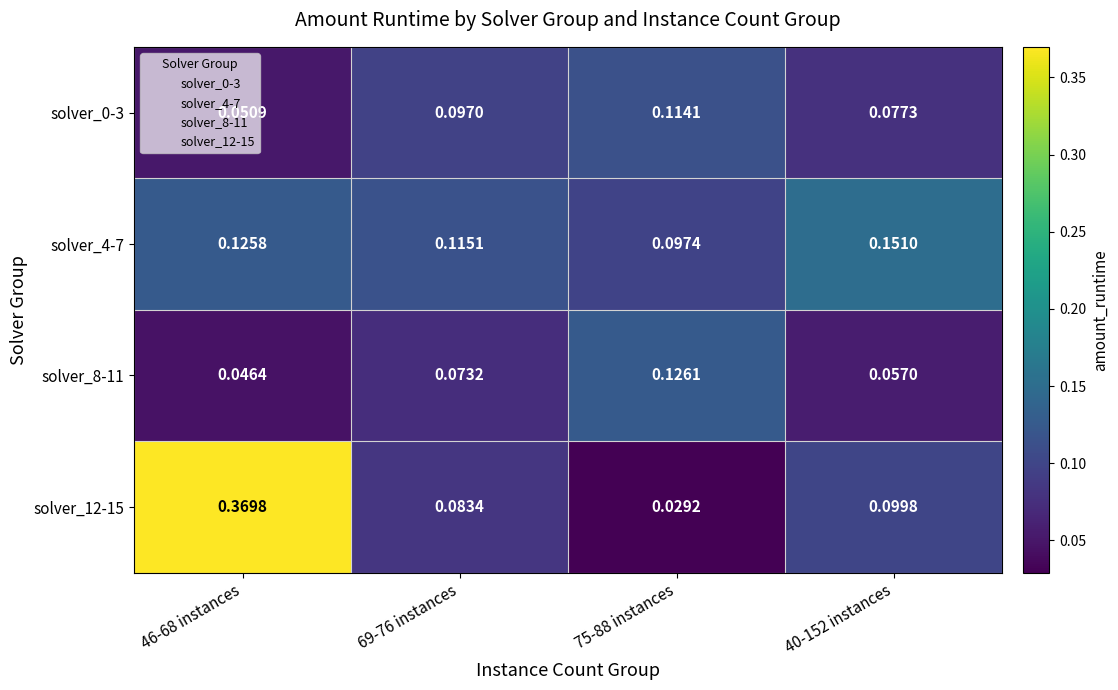

Is the value of solver_0-3 at 40-152 instances greater than the value of solver_12-15 at 69-76 instances?

No